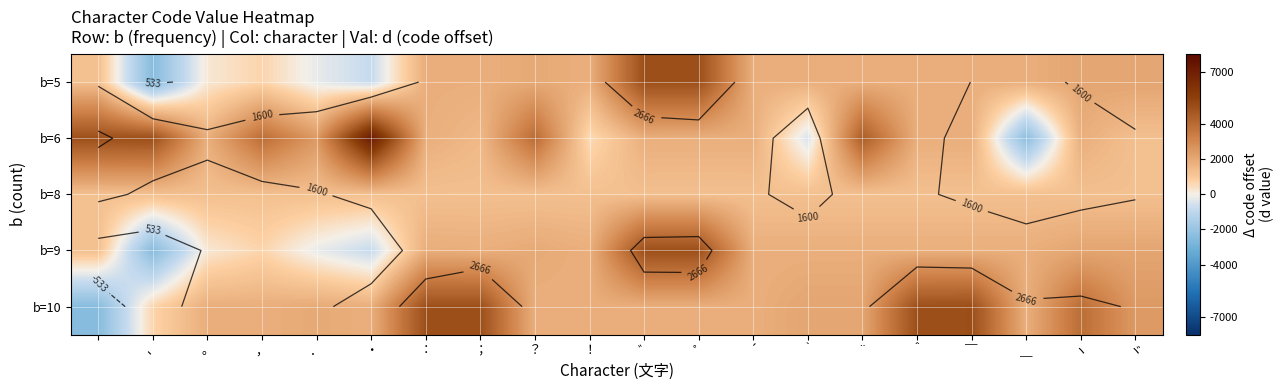

What is the smallest value displayed?

-2435